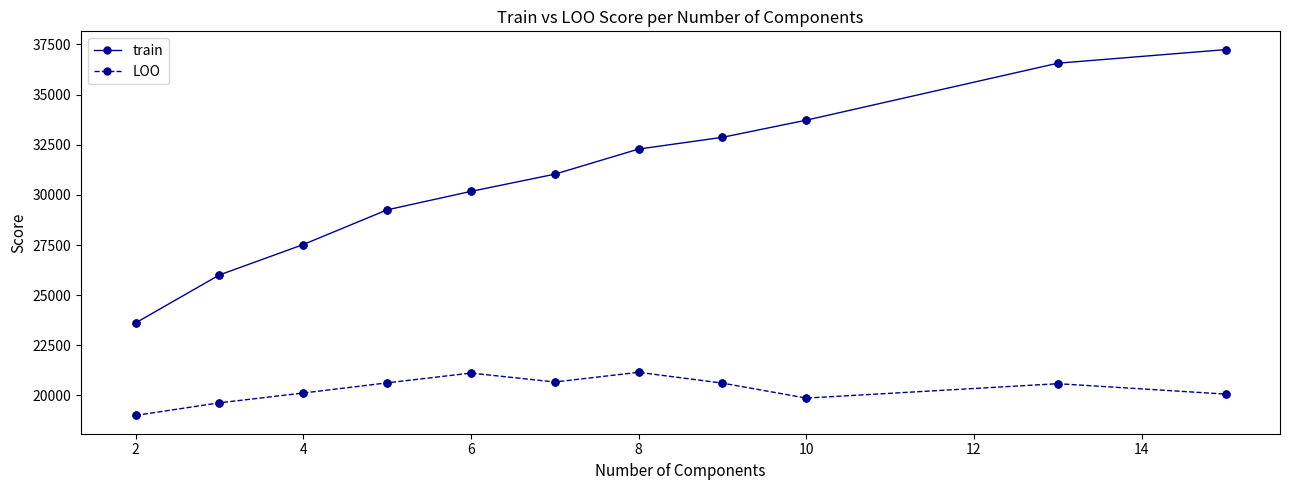

What are all the series names shown in the legend?

train, LOO